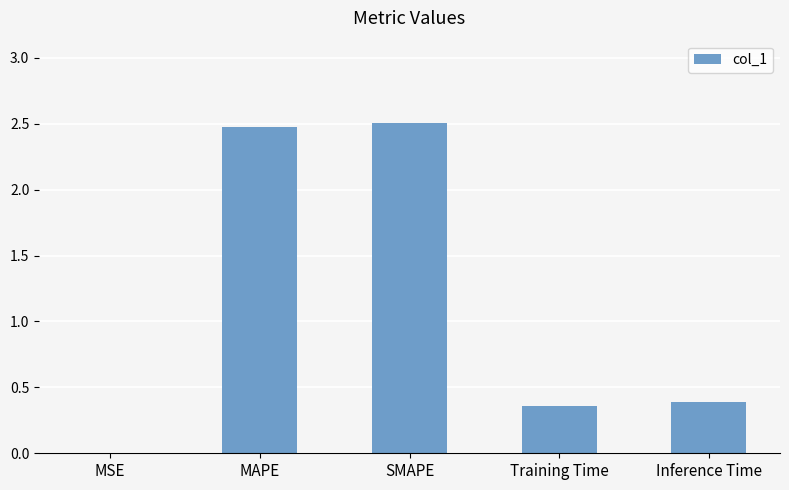

The chart shows a value of 2.5 at MAPE. True or false?

True